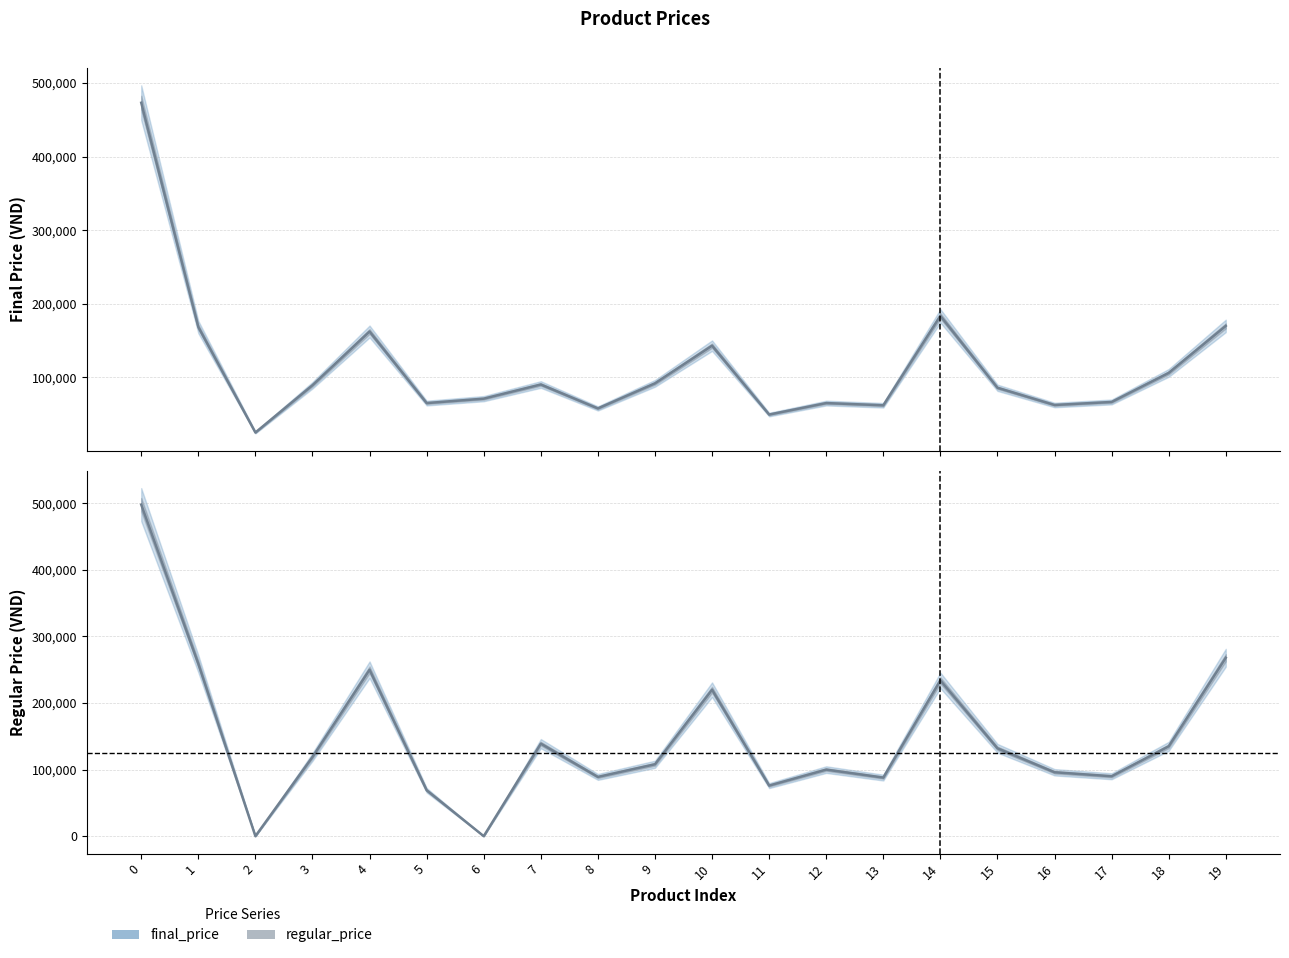

At which category does final_price reach its first local valley?

2